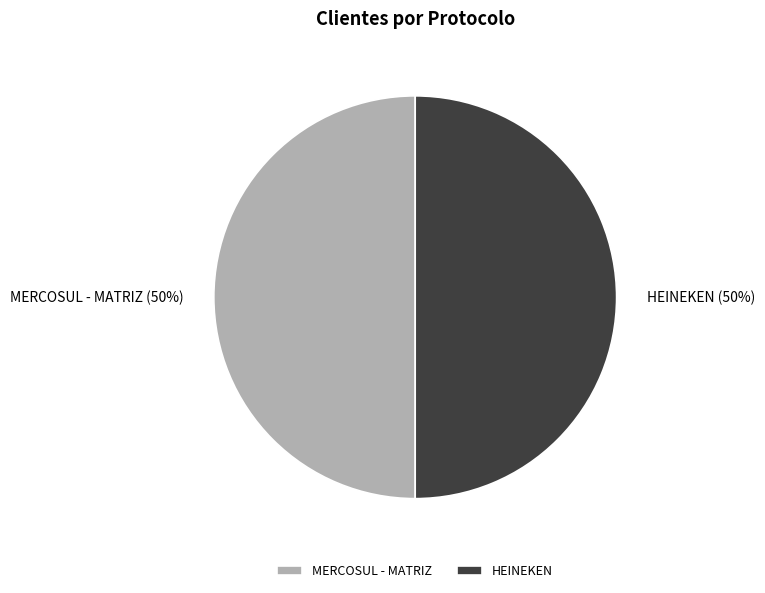

Is it true that MERCOSUL - MATRIZ is 36% of the pie?

False